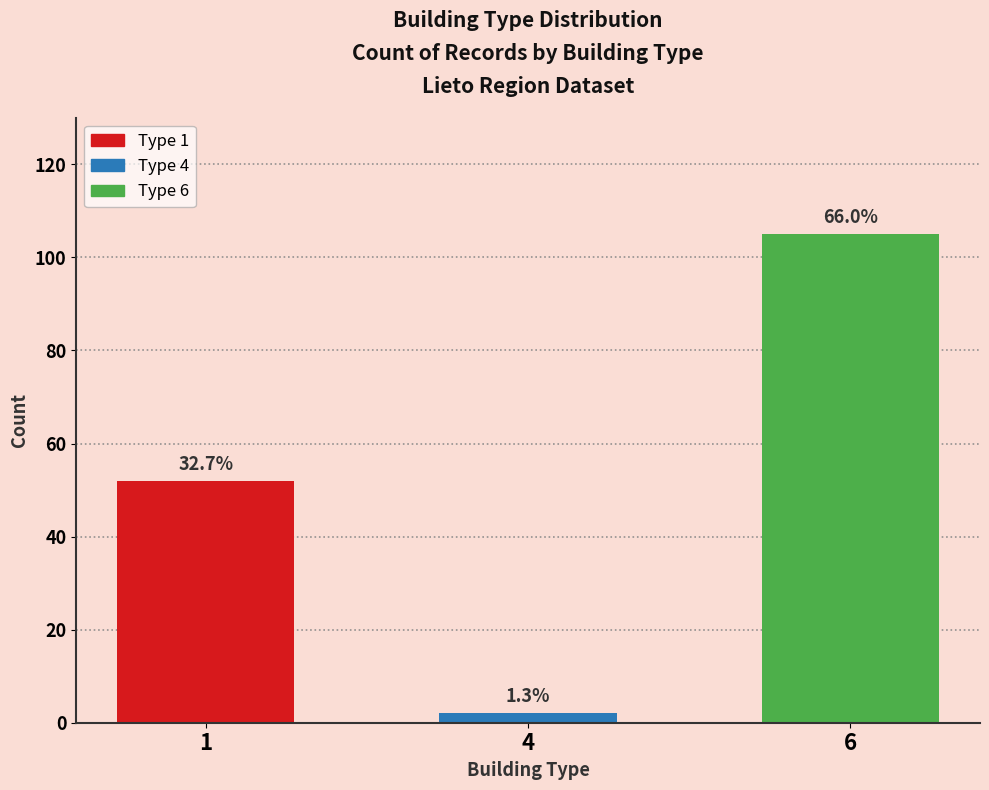

The value at 1 is 52. True or false?

True